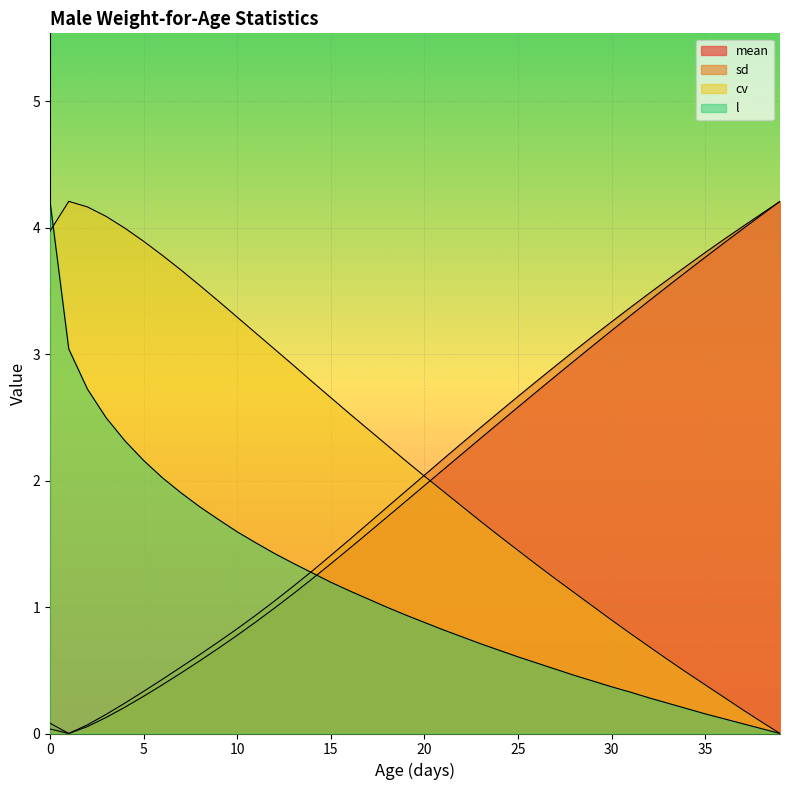

How many data points does each series have?

40